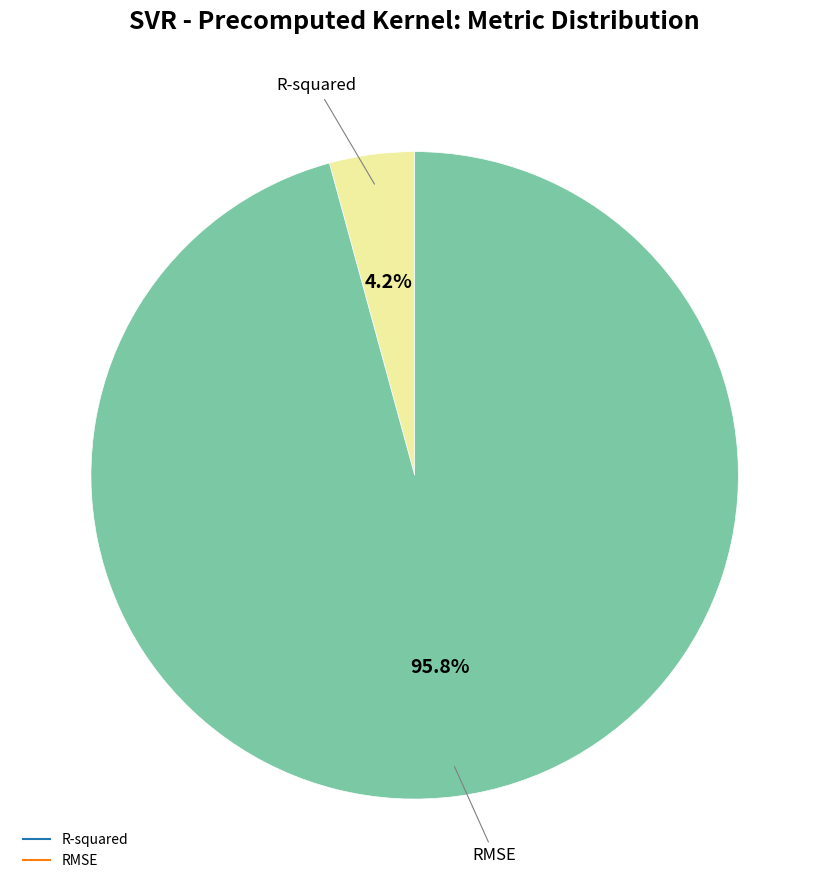

Which slice represents more than half of the pie?

RMSE